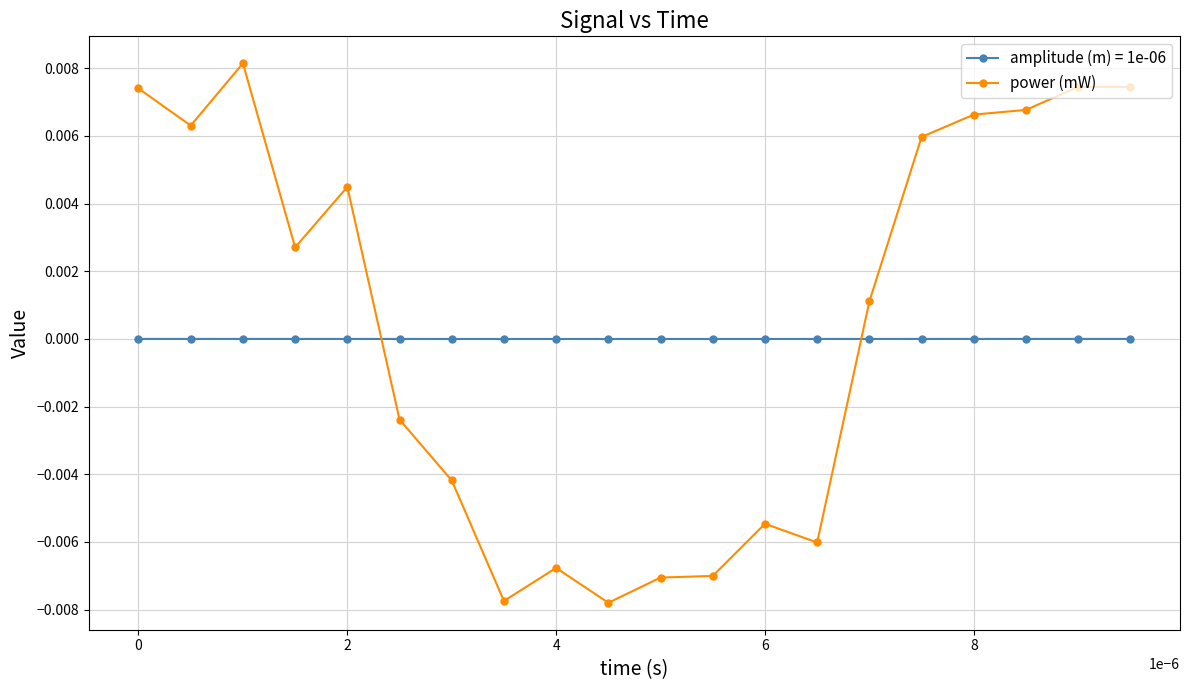

Which series ends up on top after the final intersection of amplitude (m) = 1e-06 and power (mW)?

power (mW)